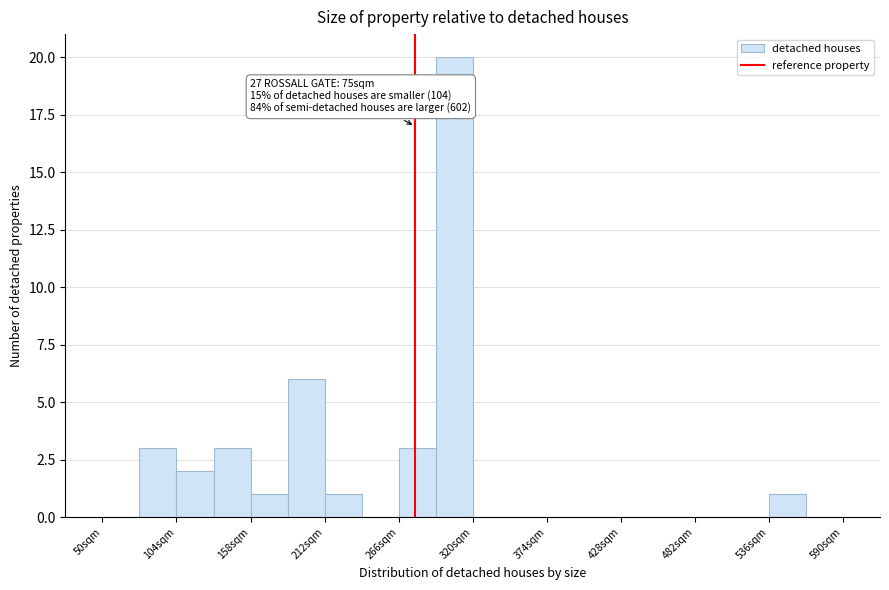

Read against the x-axis, roughly where is the centre of the tallest bar?

310